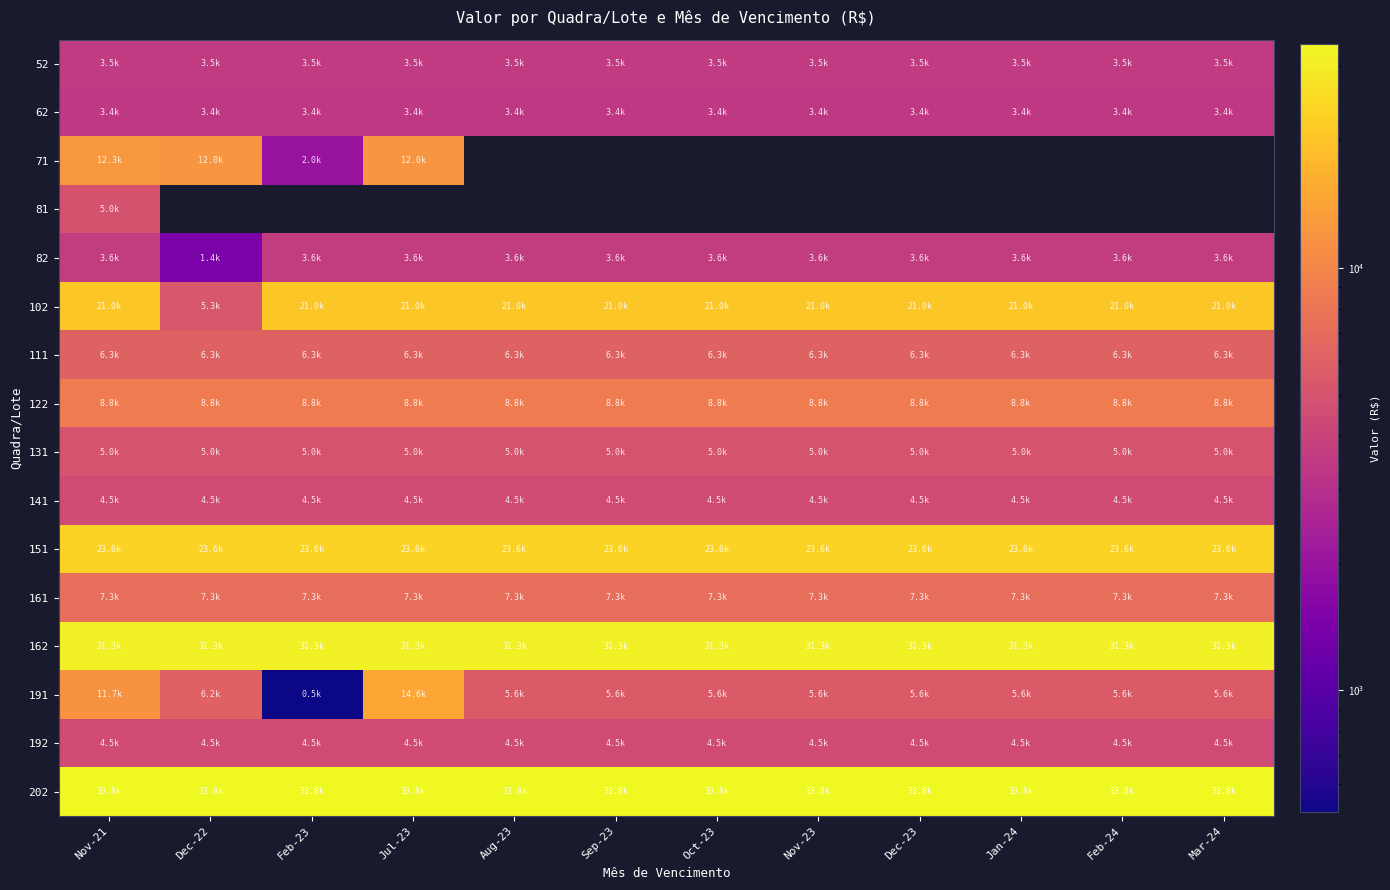

What is the maximum value shown in the chart?

33829.2